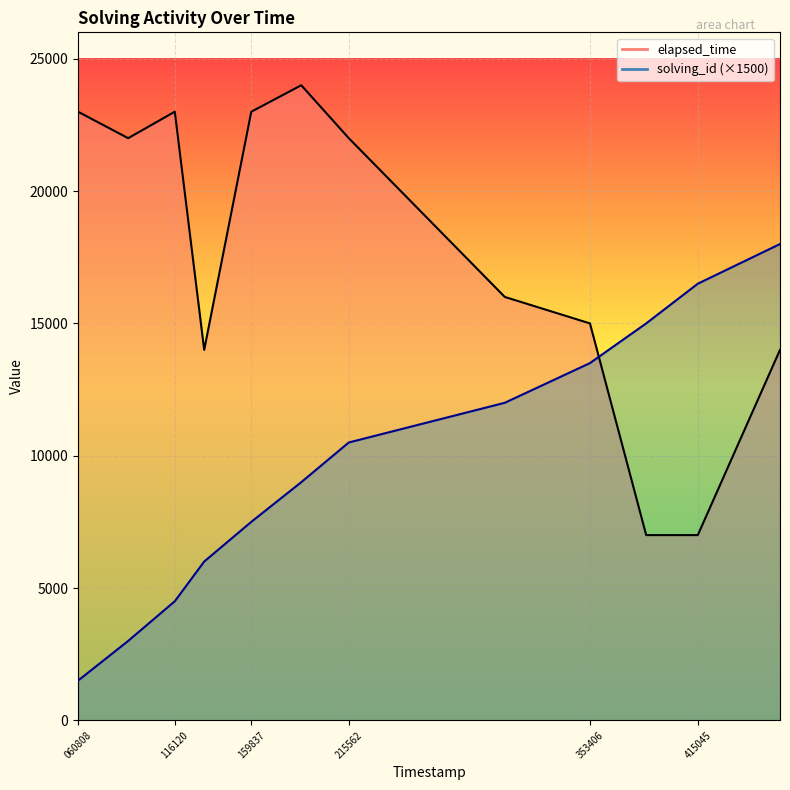

What is the difference between the highest and lowest values at 116120?

18500